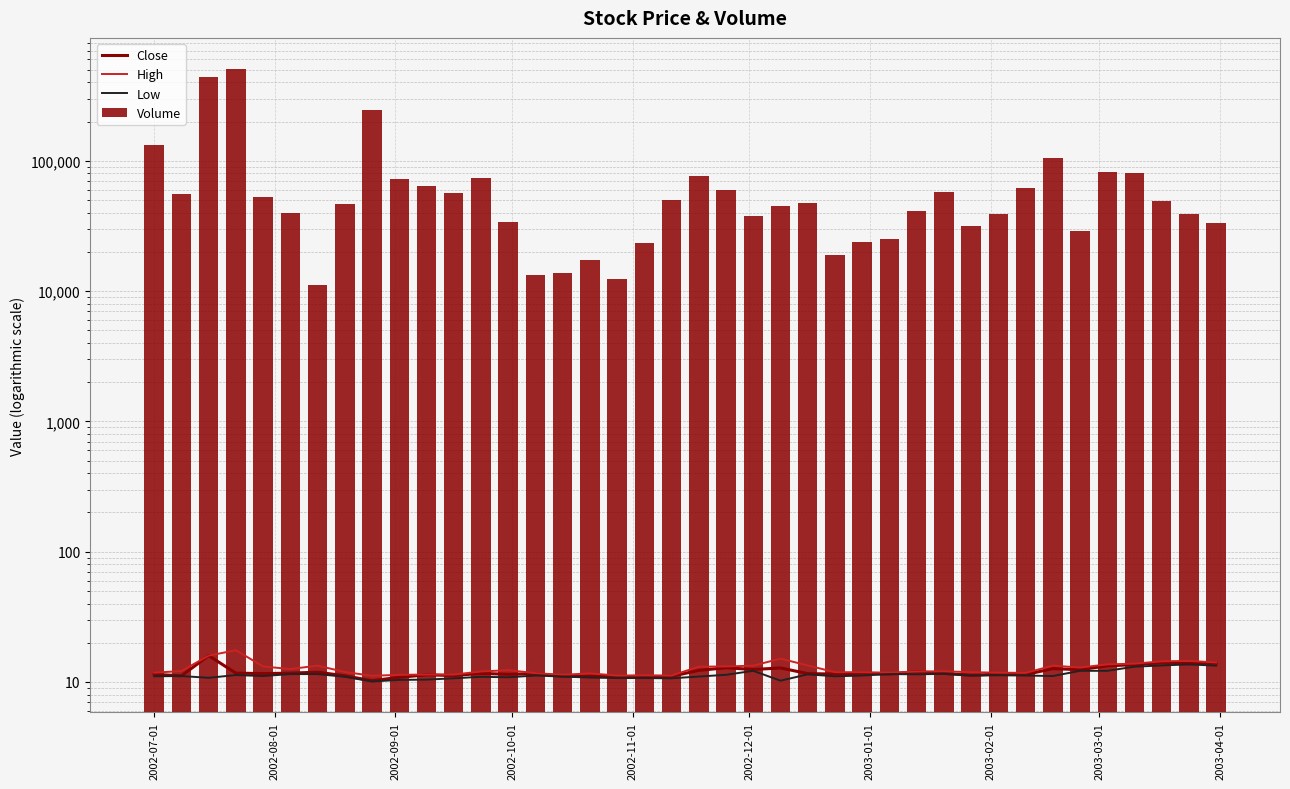

Does the chart contain any negative values?

No